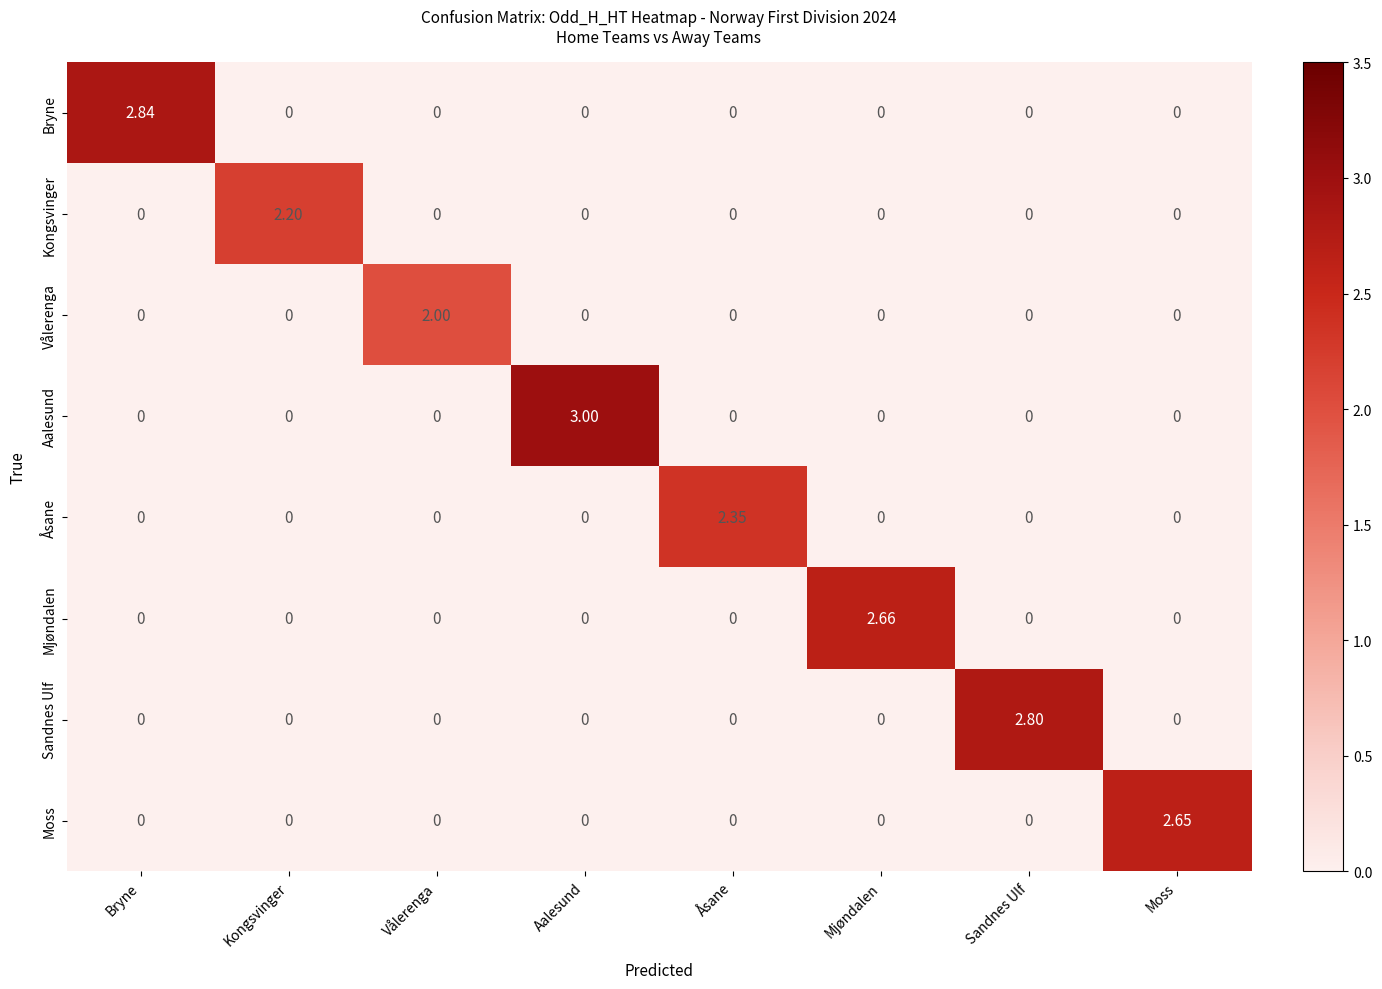

How many values in Bryne are above zero?

1